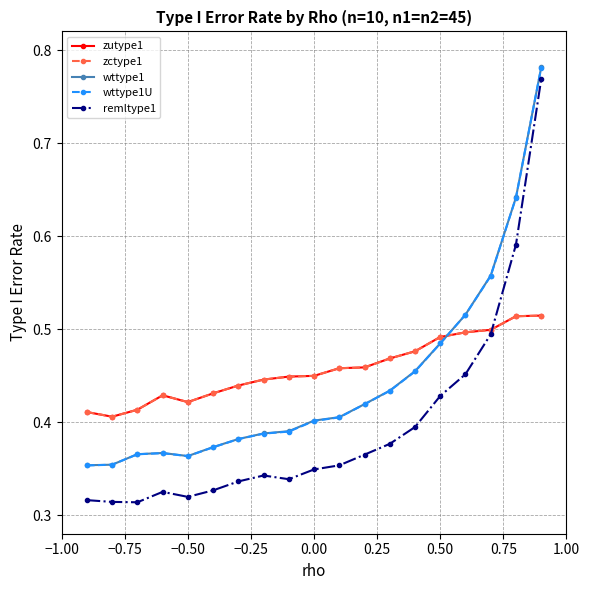

What is the difference between the maximum and second lowest values in the wttype1U series?

0.4